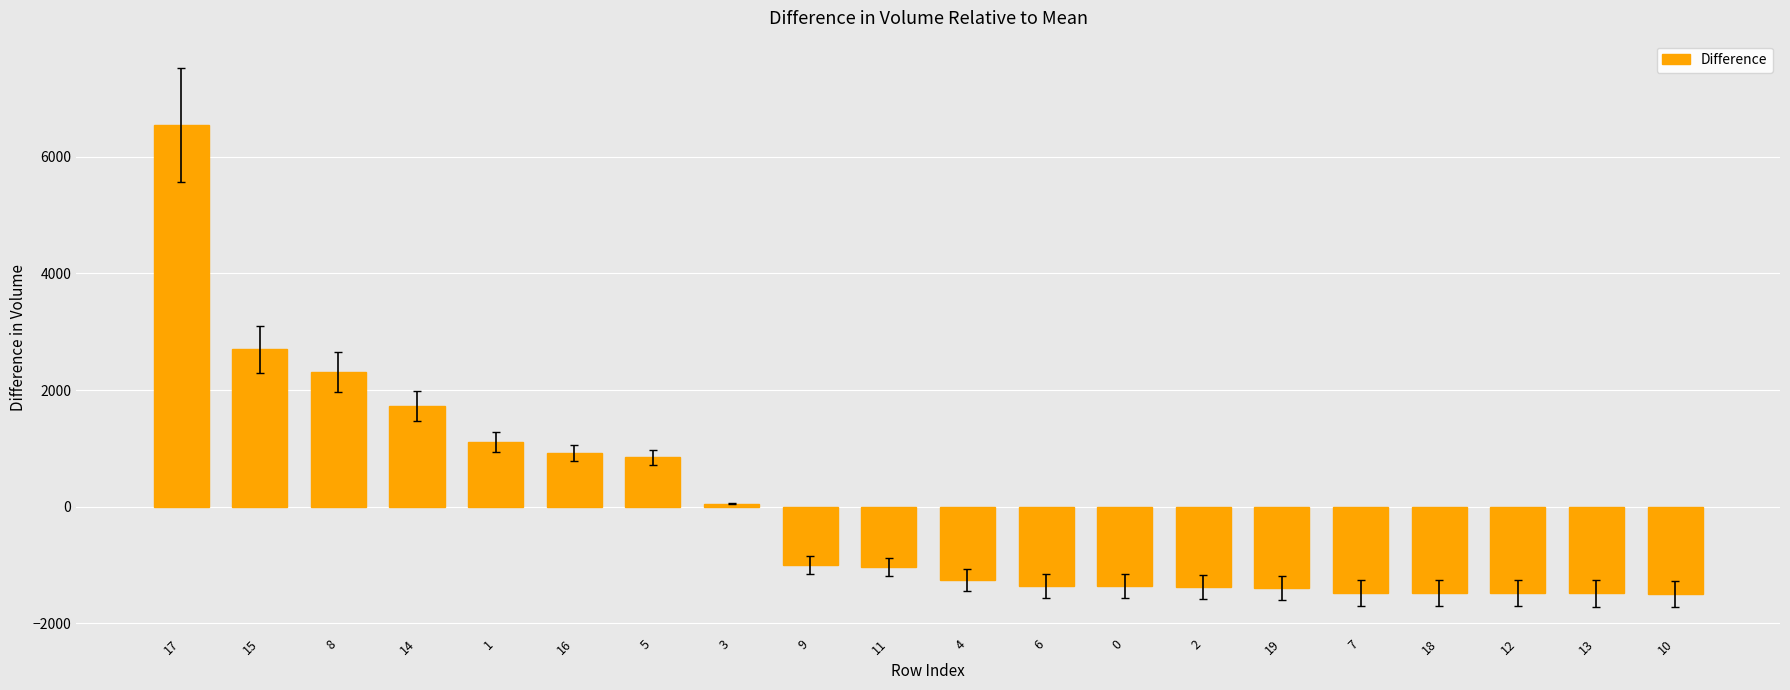

What is the difference between the second highest and minimum values?

4185.0